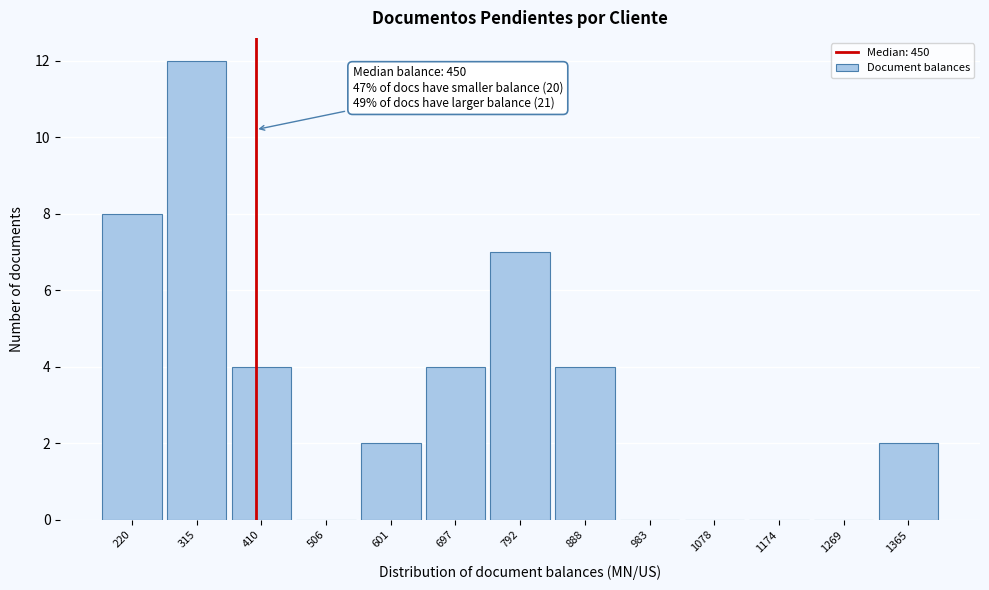

Reading left to right, extract all data points from this chart.

220=8	315=12	410=4	506=0	601=2	697=4	792=7	888=4	983=0	1078=0	1174=0	1269=0	1365=2